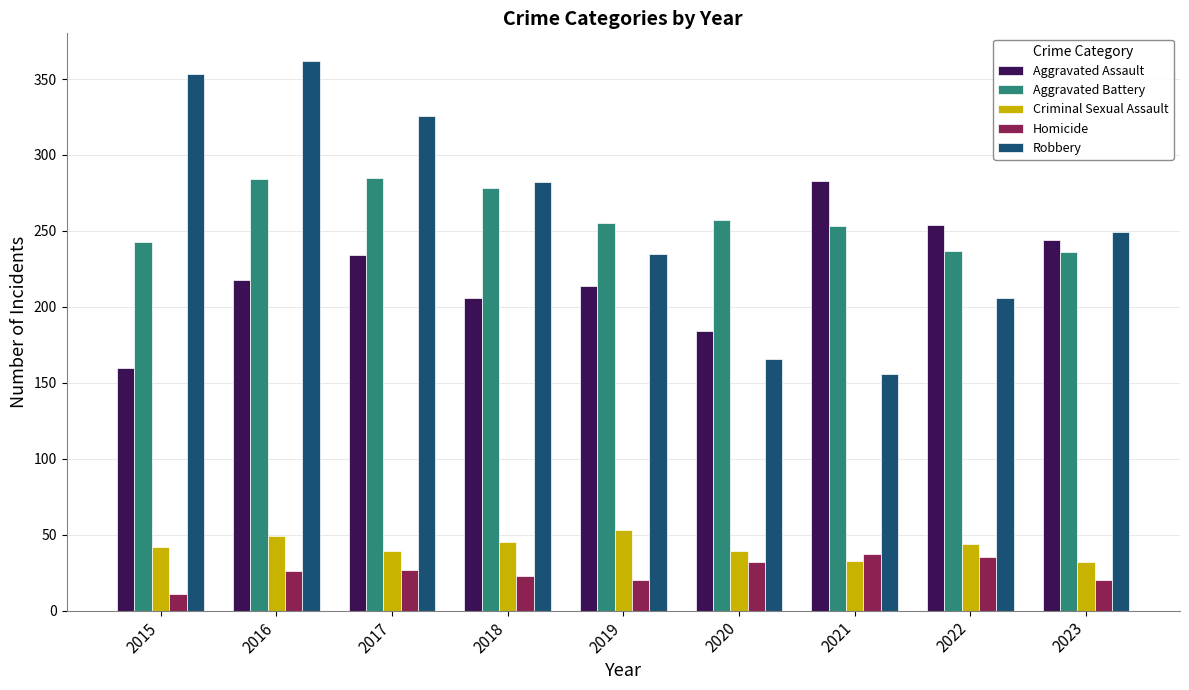

Rank the categories by Robbery value from lowest to highest.

2021, 2020, 2022, 2019, 2023, 2018, 2017, 2015, 2016